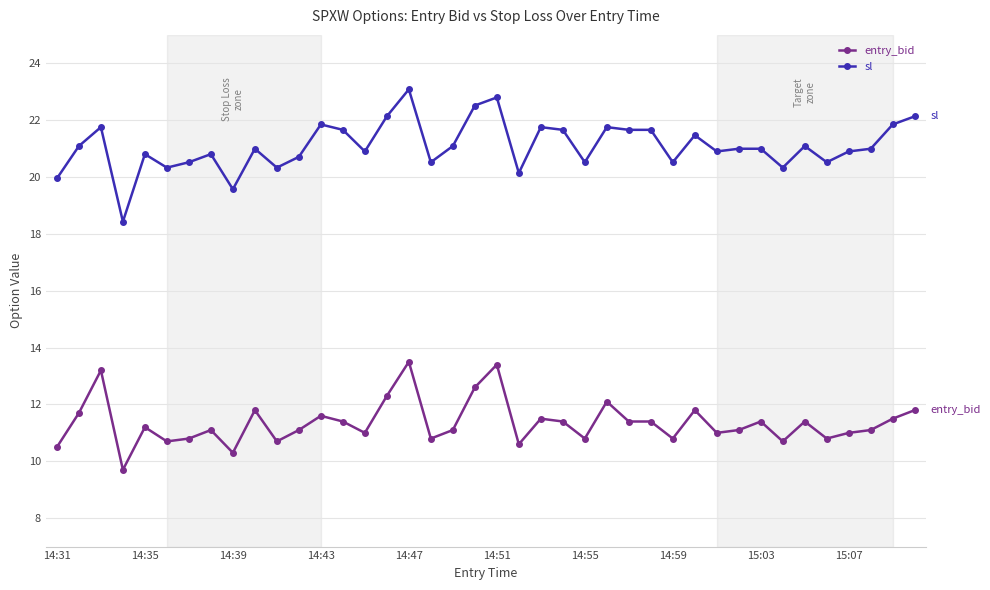

Rank the series by their maximum value, from highest to lowest.

sl, entry_bid